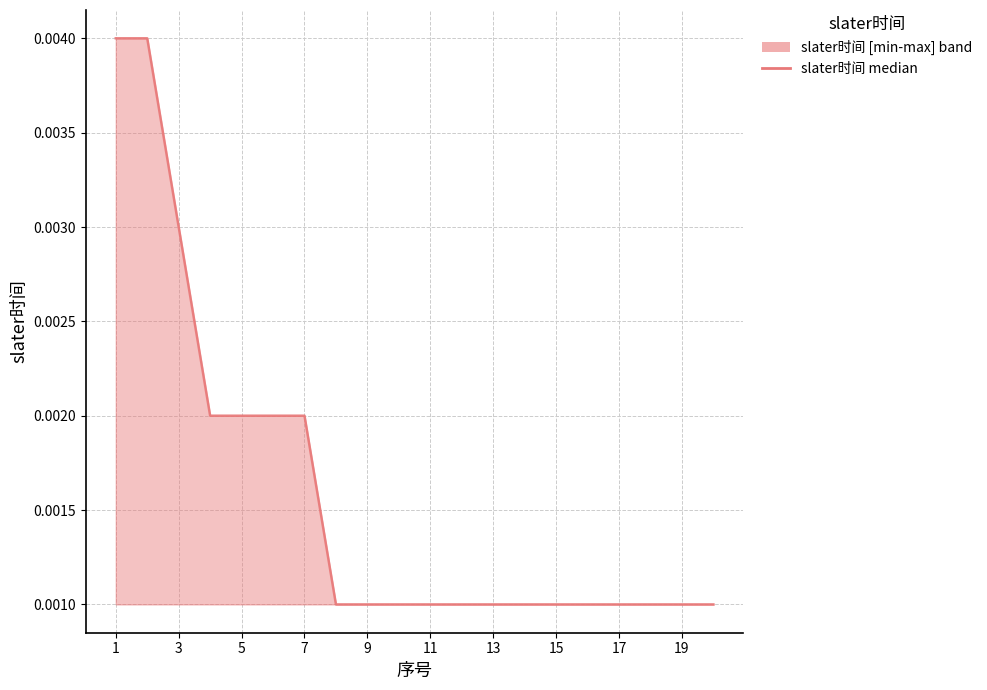

Count the number of data series in this chart.

1